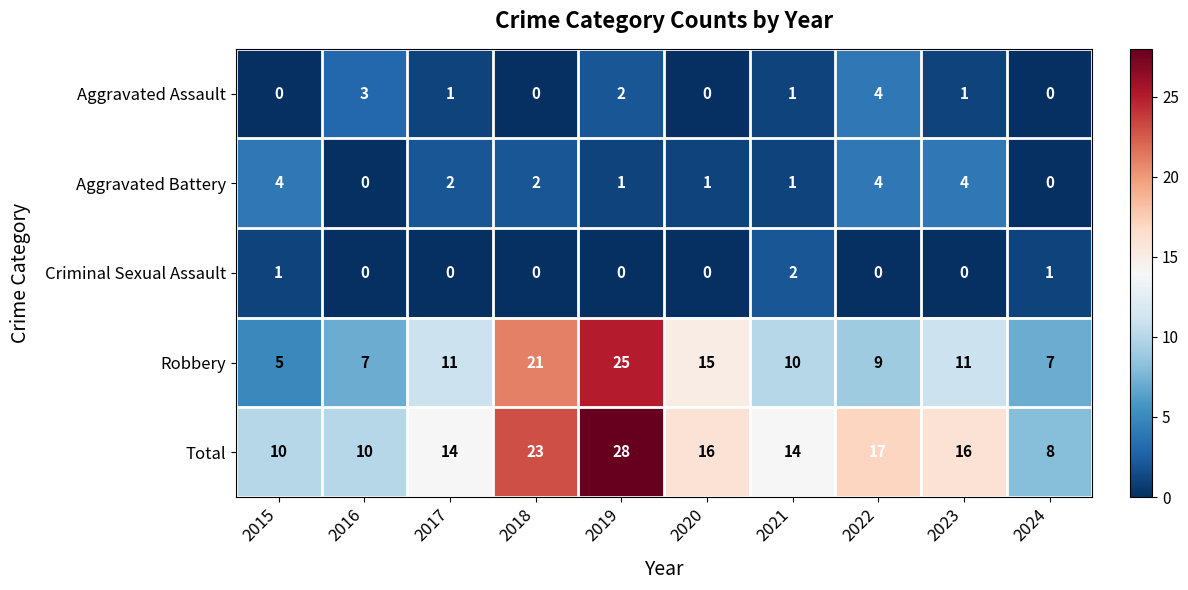

What is the spread (max minus min) of values at 2020?

16